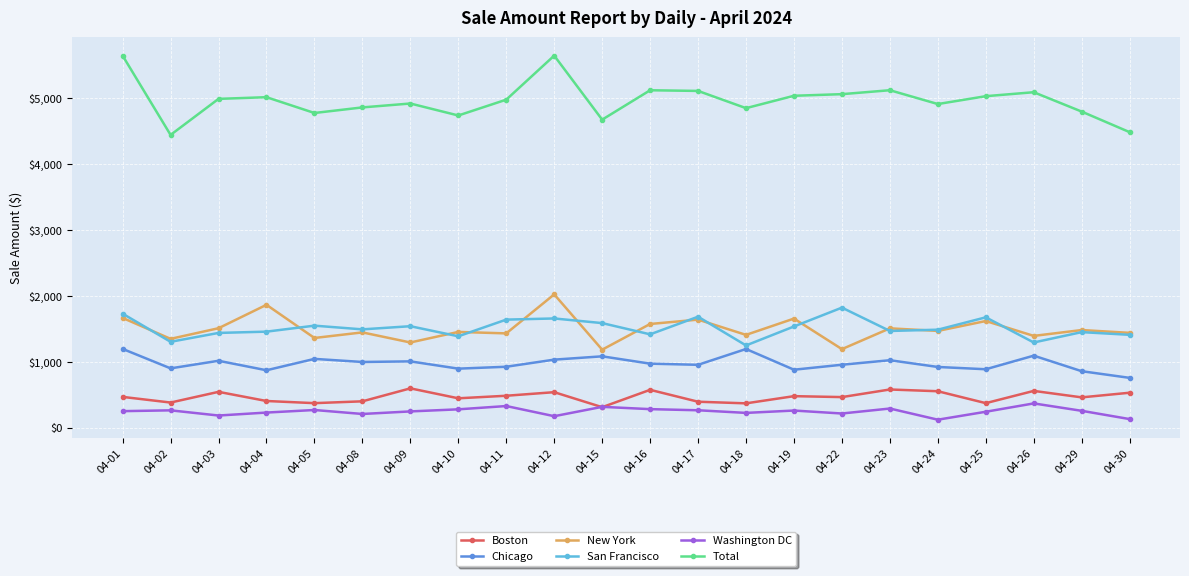

What is the maximum value for New York?

2021.2